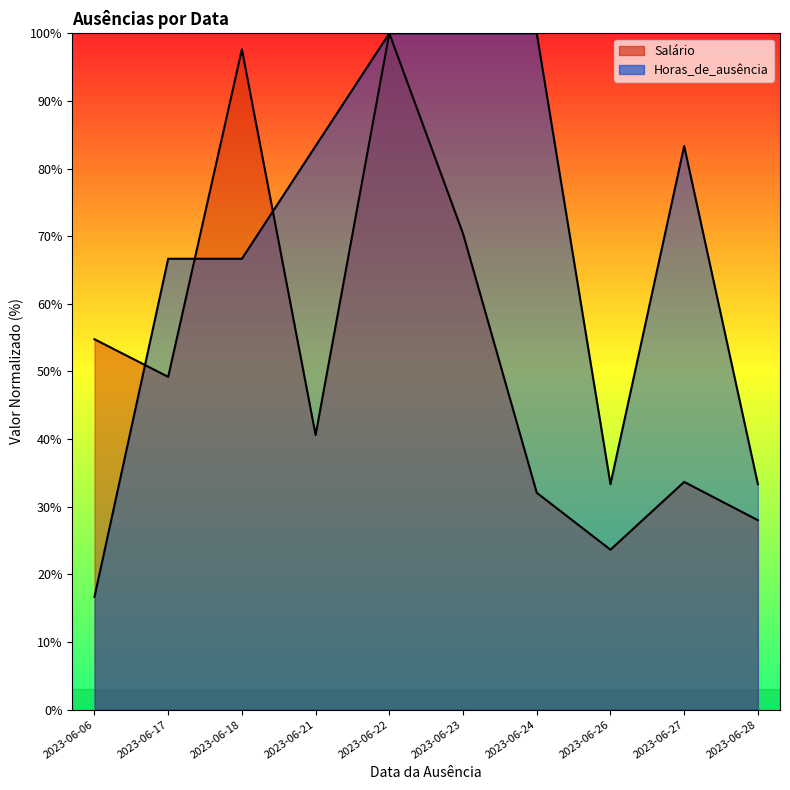

What is the value of the Horas_de_ausência point at the 5th from the left?

100.0